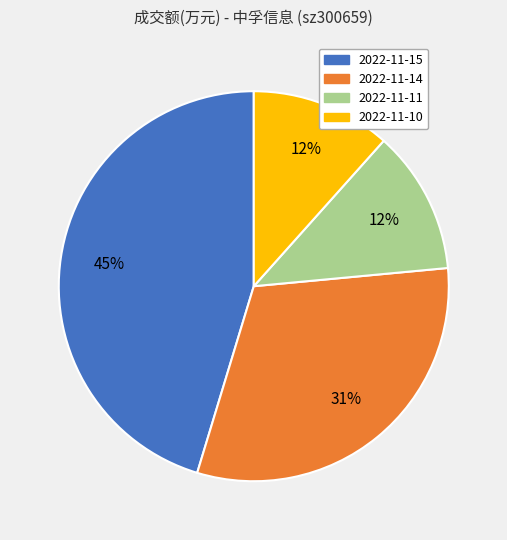

Does 2022-11-15 represent more than half of the total?

No